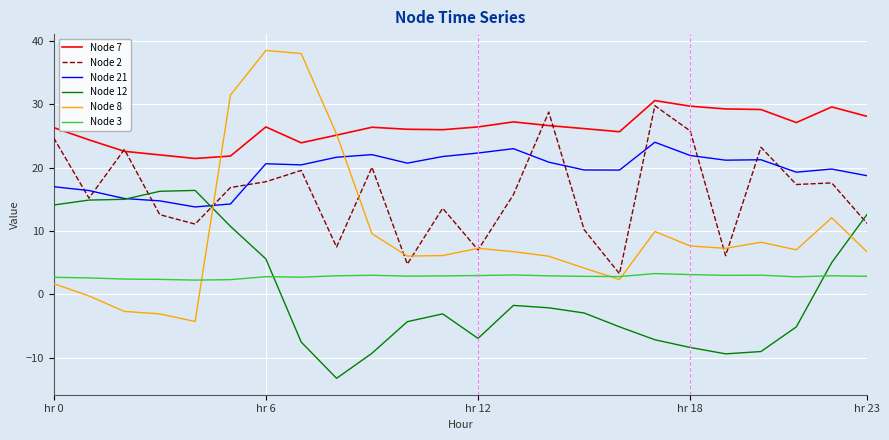

Rank the series by their maximum value, from highest to lowest.

Node 8, Node 7, Node 2, Node 21, Node 12, Node 3